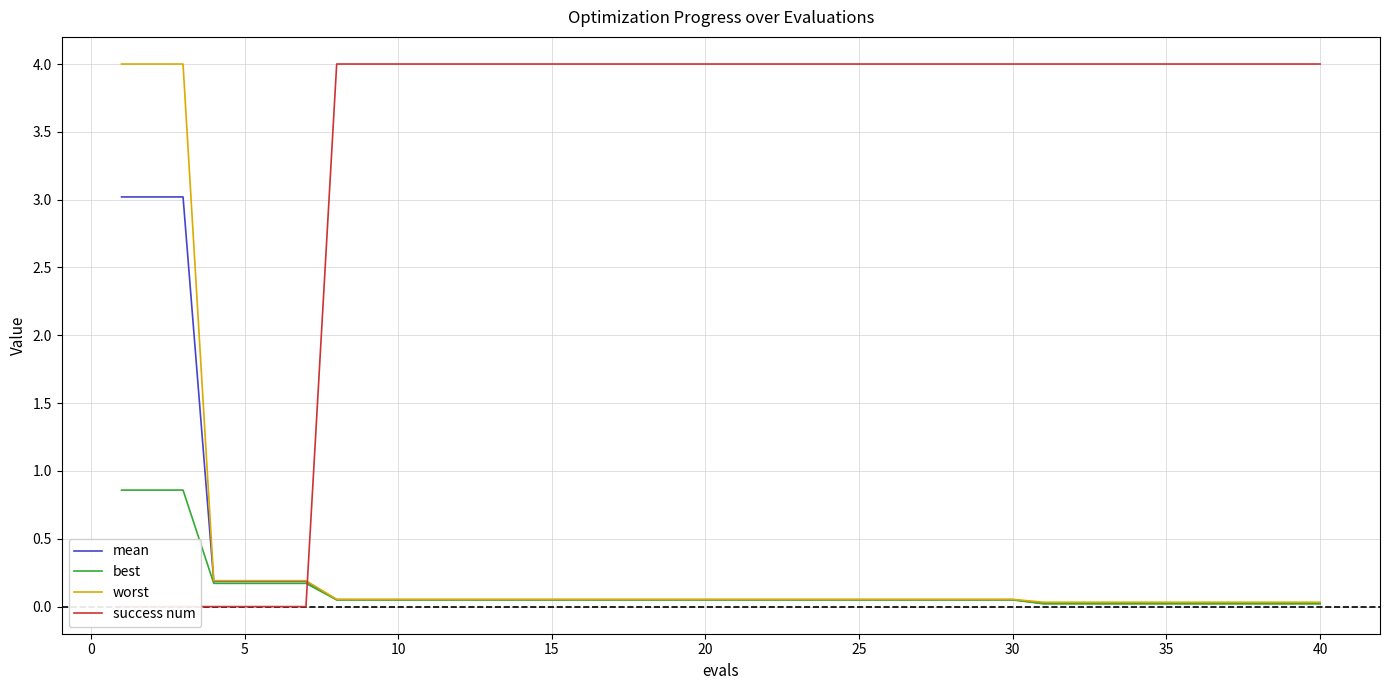

Is this an area chart (filled region under the line)?

No